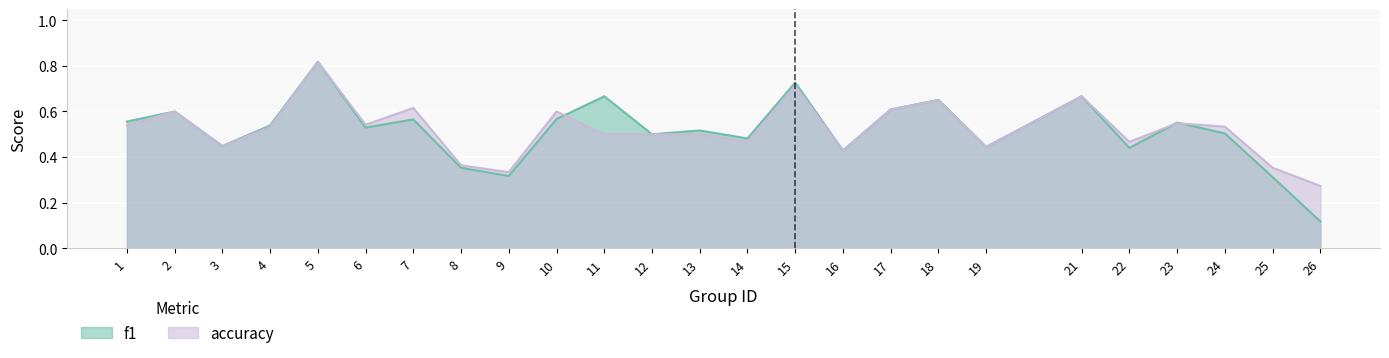

What is the sum of all f1 values?

12.9